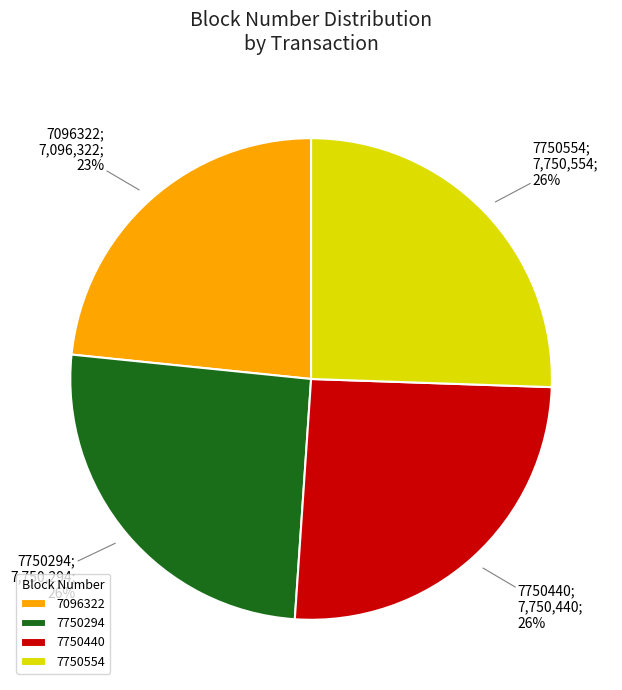

Which slice is the smallest?

7096322